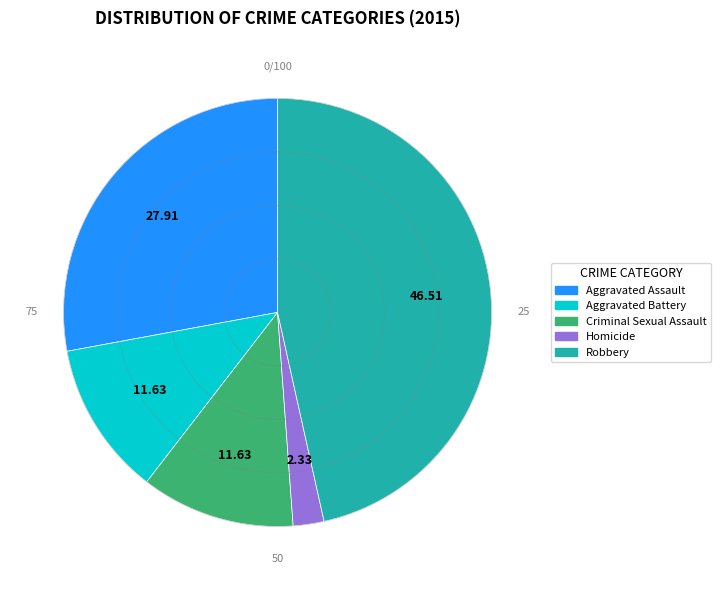

Count the number of slices in the pie.

5